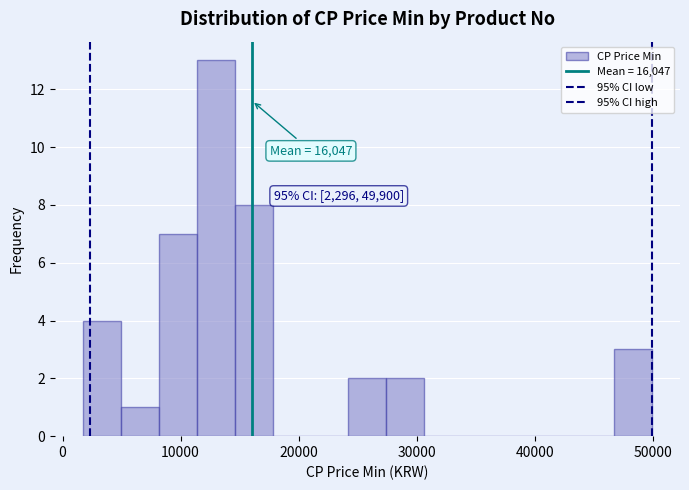

Around what value on the x-axis is the tallest bar? Give the approximate position of its centre, as read against the axis.

13000